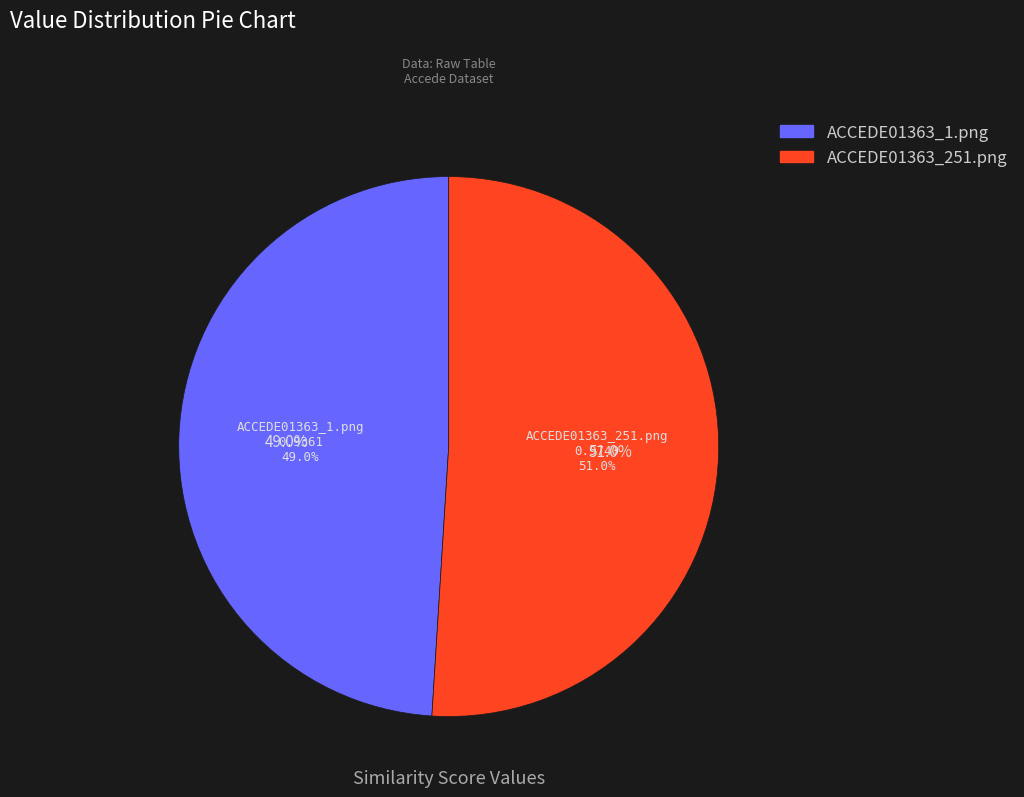

Rank the categories by value from highest to lowest.

ACCEDE01363_251.png, ACCEDE01363_1.png